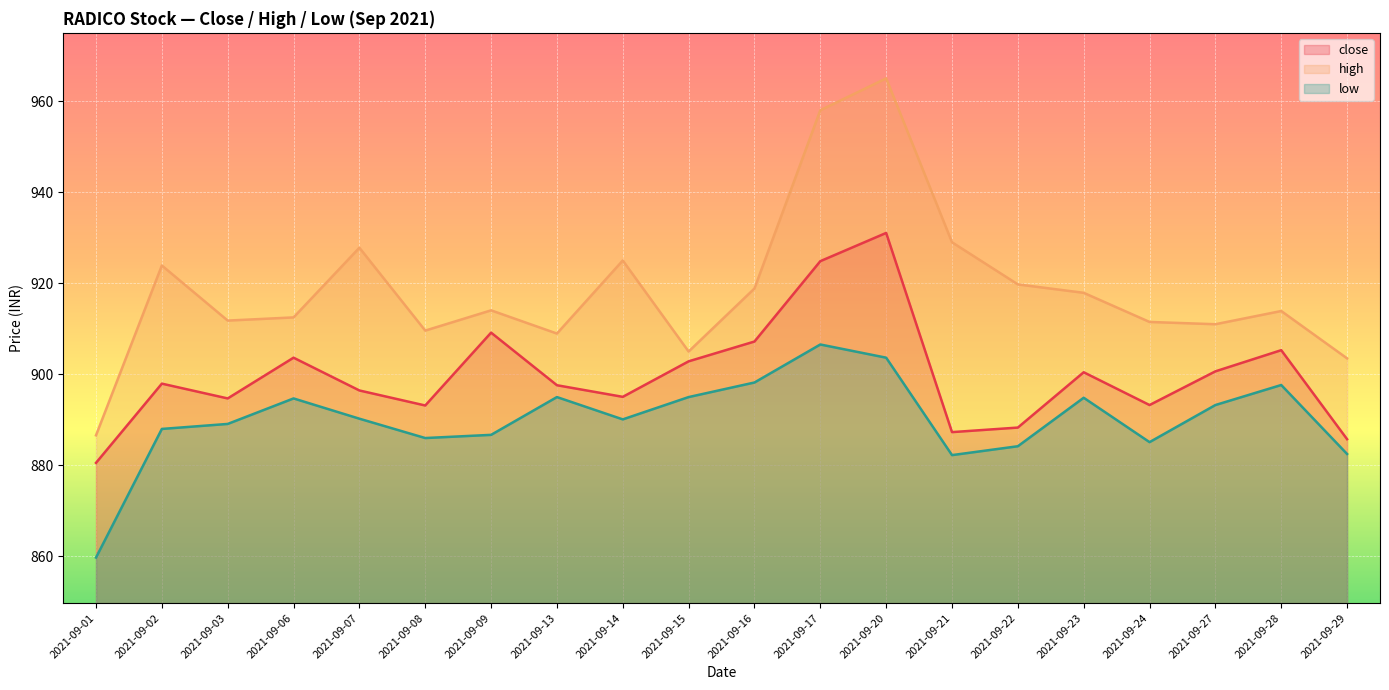

Where is the first local minimum for low?

2021-09-08